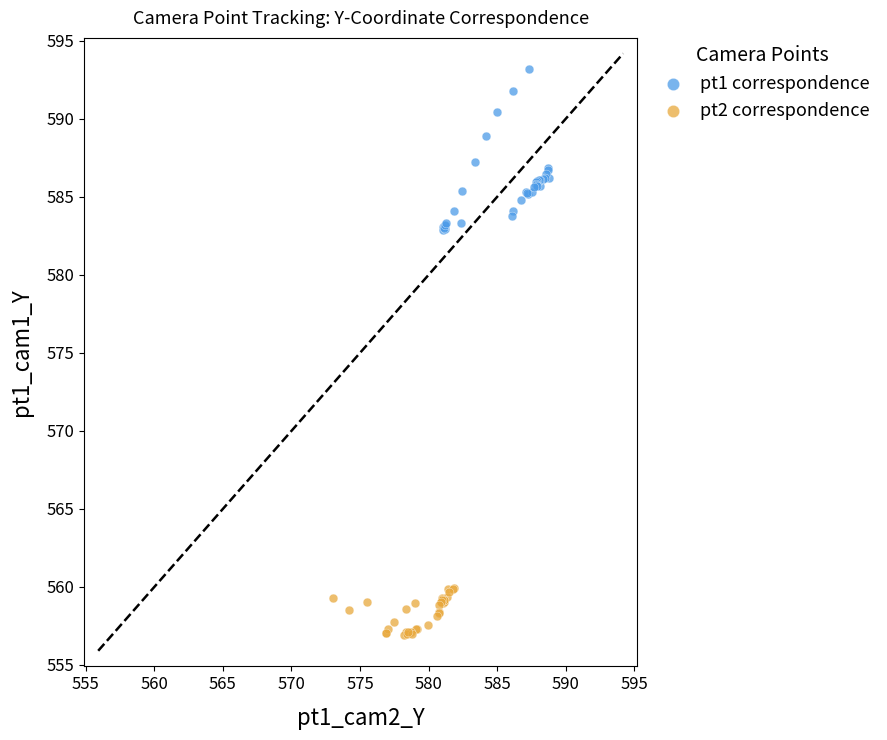

Which series has the largest Y range (max minus min)?

pt1 correspondence